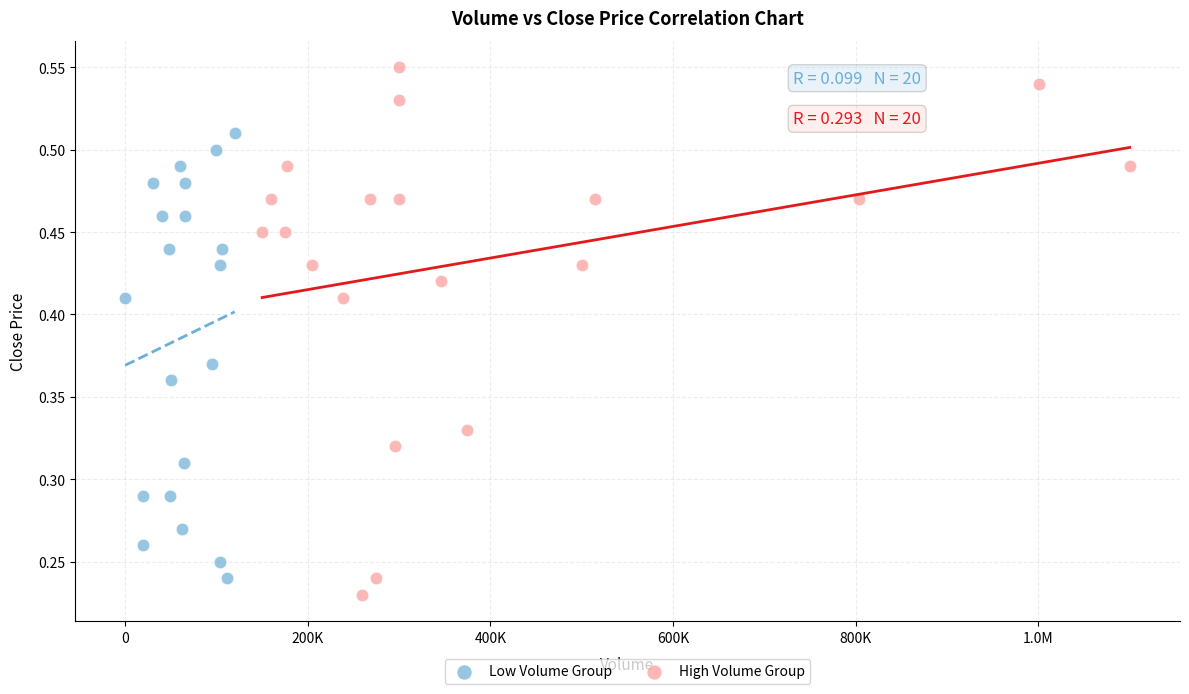

What are all the series names shown in the legend?

Low Volume Group, High Volume Group